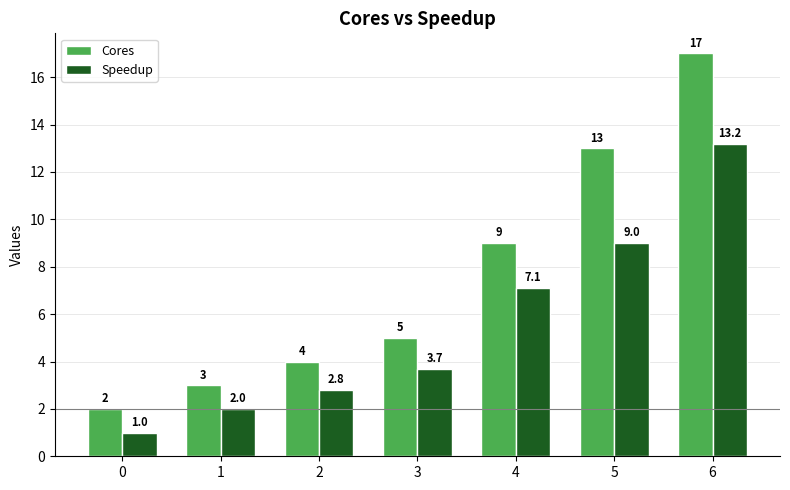

Which series has the largest range (max minus min)?

Cores